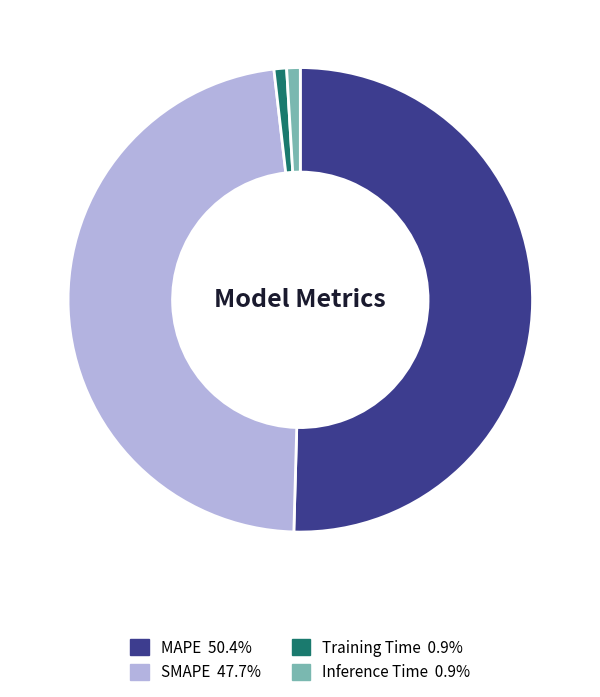

Does MAPE represent more than half of the total?

Yes